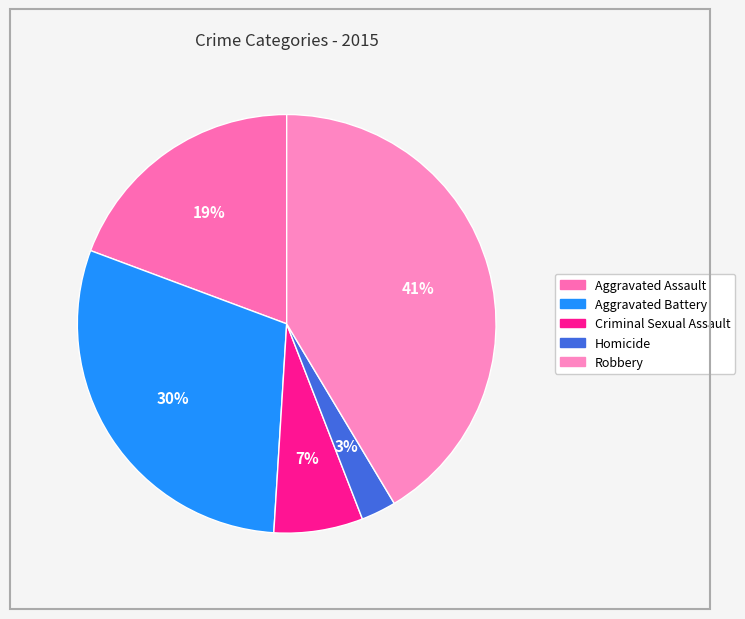

How many segments does this pie chart have?

5